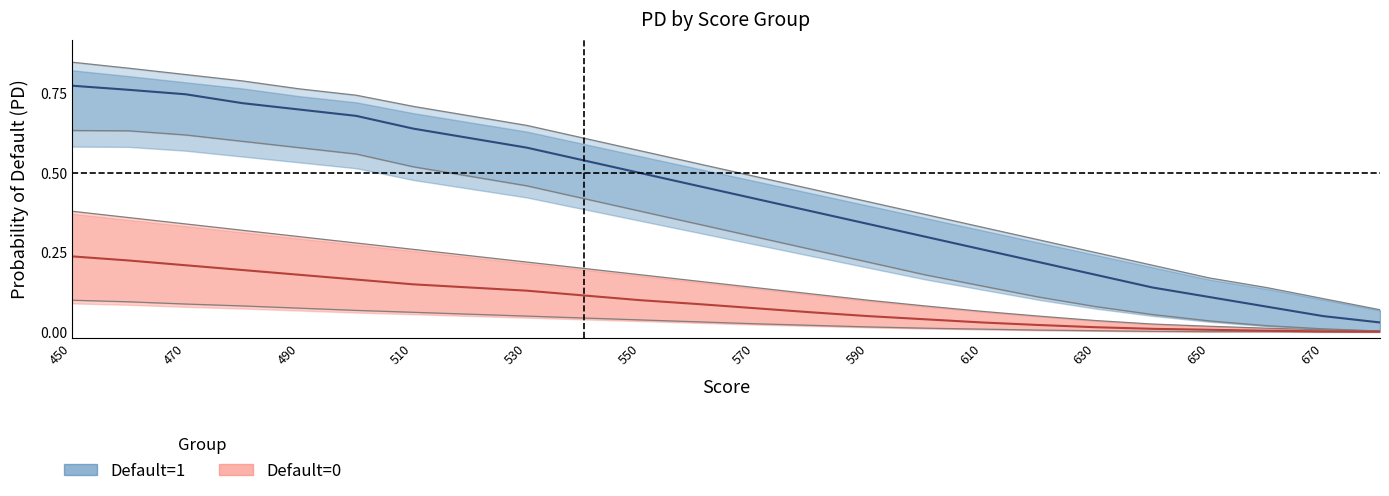

The value of Default=1 mean at 610 is 0.4. True or false?

False